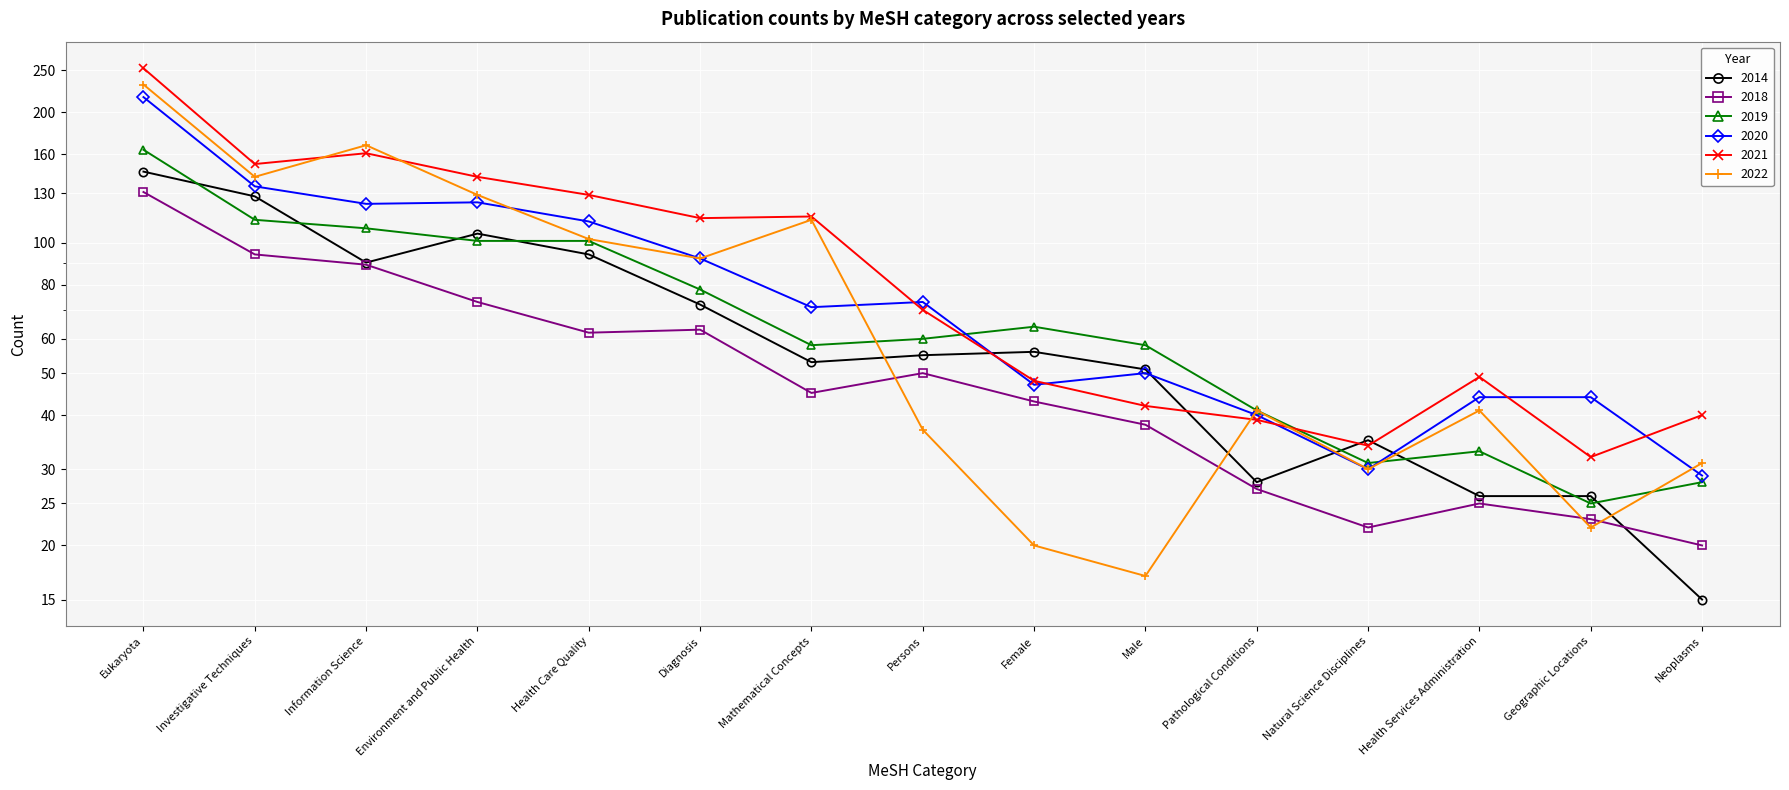

What are all the series names shown in the legend?

2014, 2018, 2019, 2020, 2021, 2022